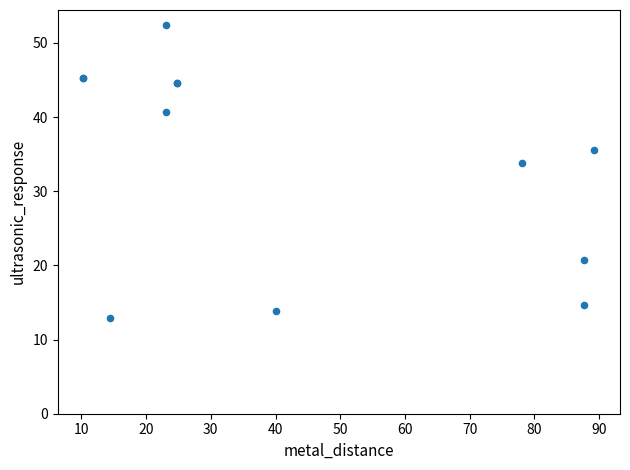

What Y value in the scatter plot is closest to 32?

33.8